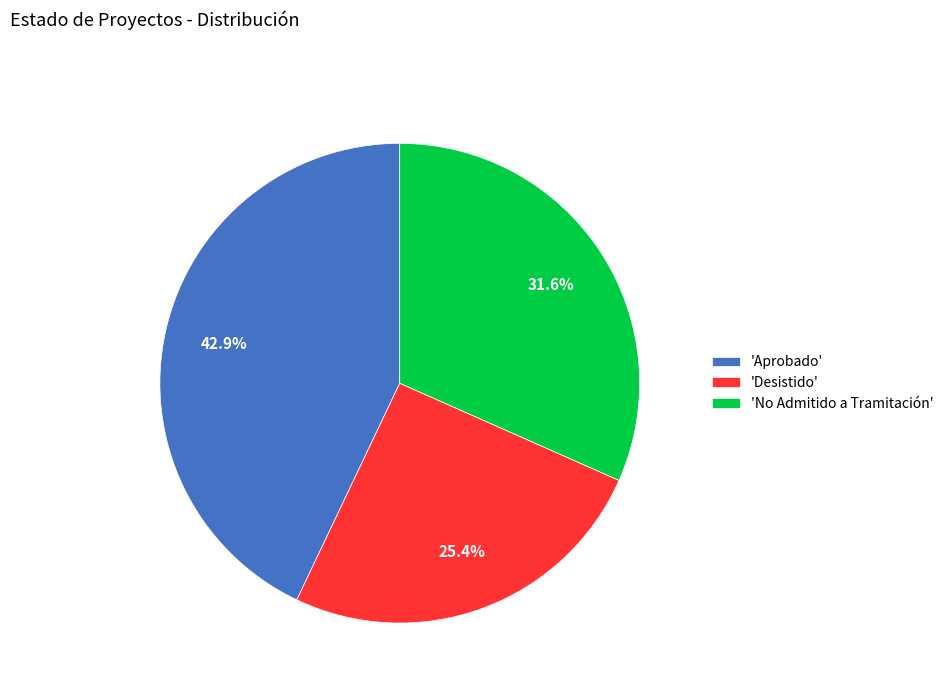

To the nearest percent, what is the average slice percentage?

33%